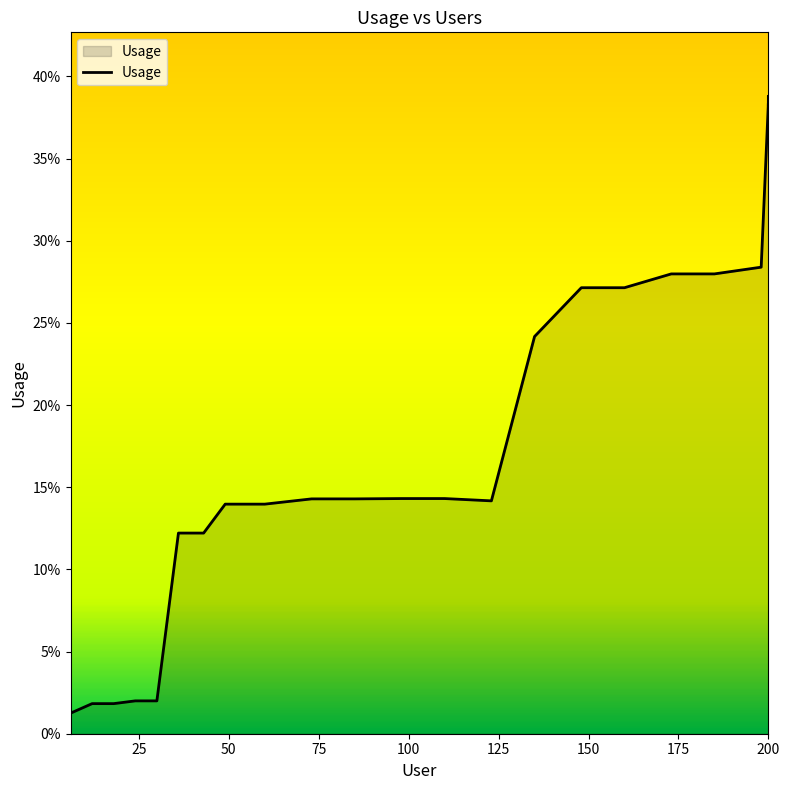

Is it true that the value at 160 is 0.3?

True